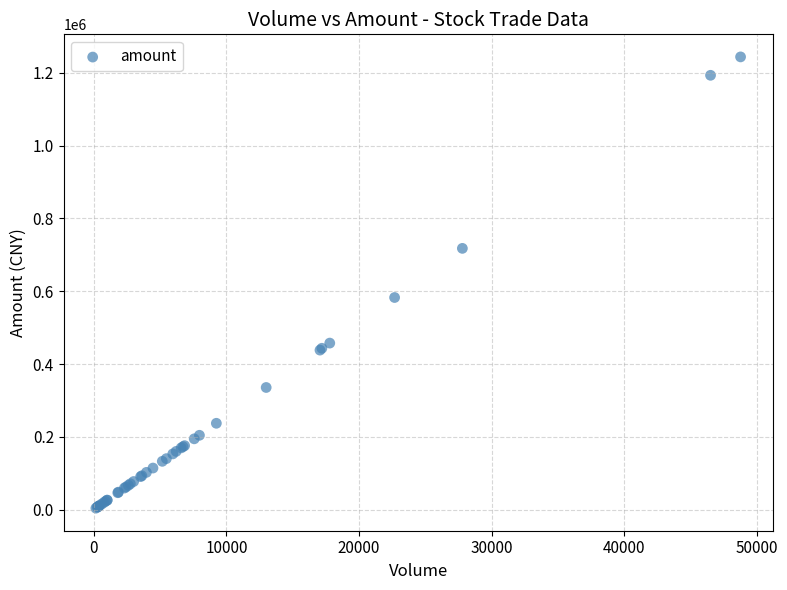

What Y value in the scatter plot is closest to 623891?

582710